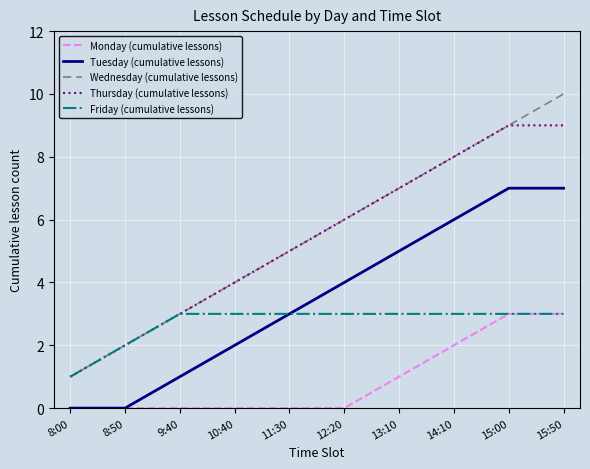

Count the Monday (cumulative lessons) values in the range 0 to 2.

8